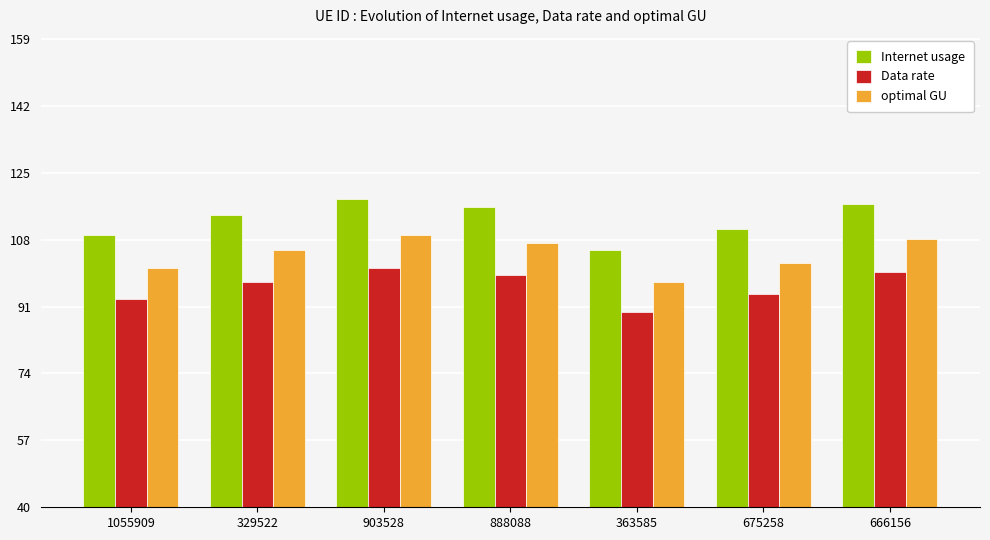

True or false: optimal GU has a value of 47.8 at 363585.

False